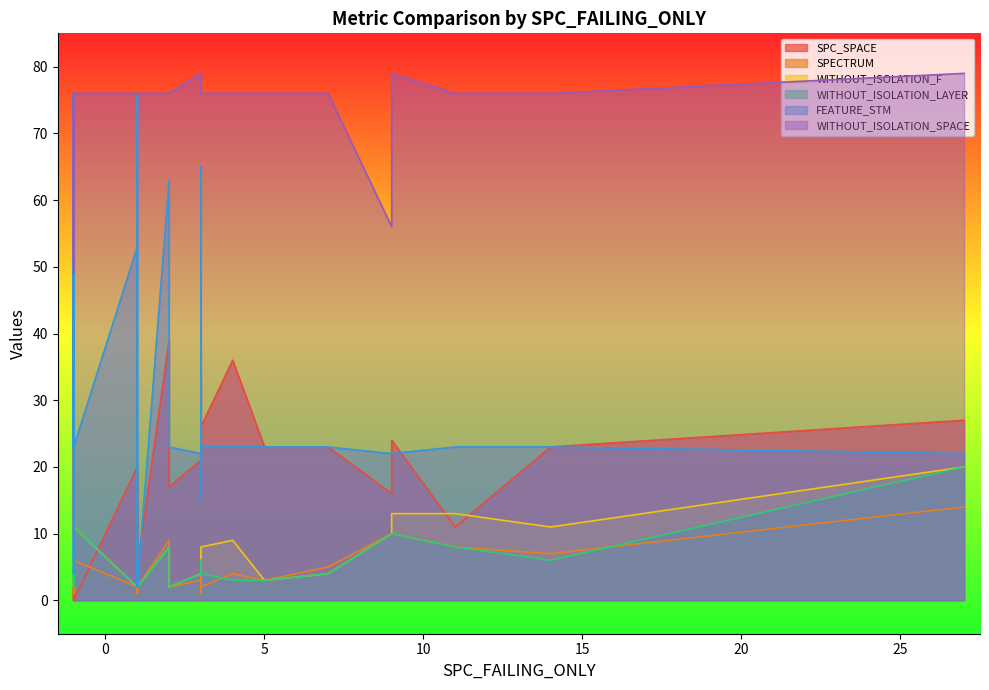

What is the average value of the WITHOUT_ISOLATION_SPACE series?

71